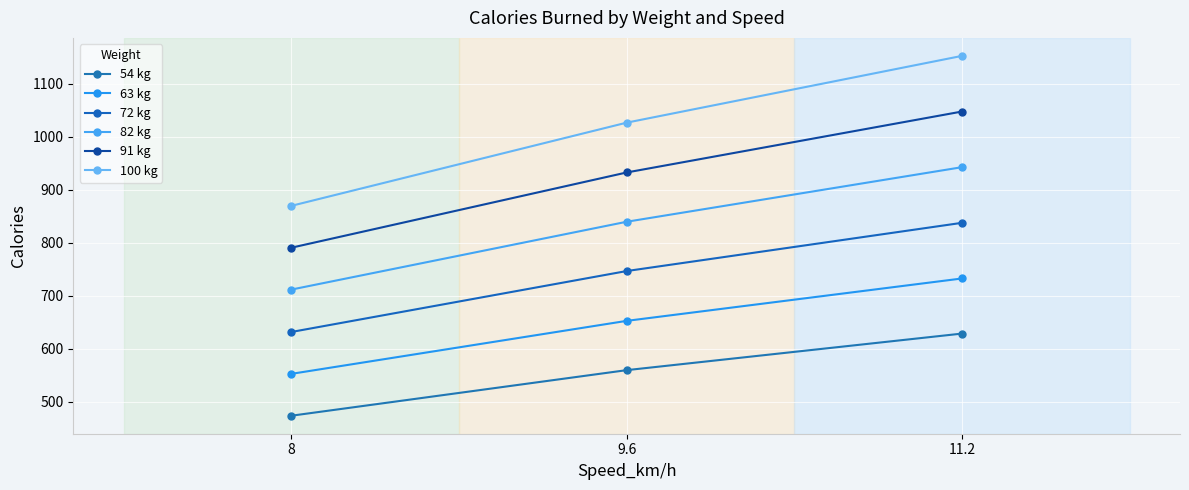

What is the maximum value for 91 kg?

1048